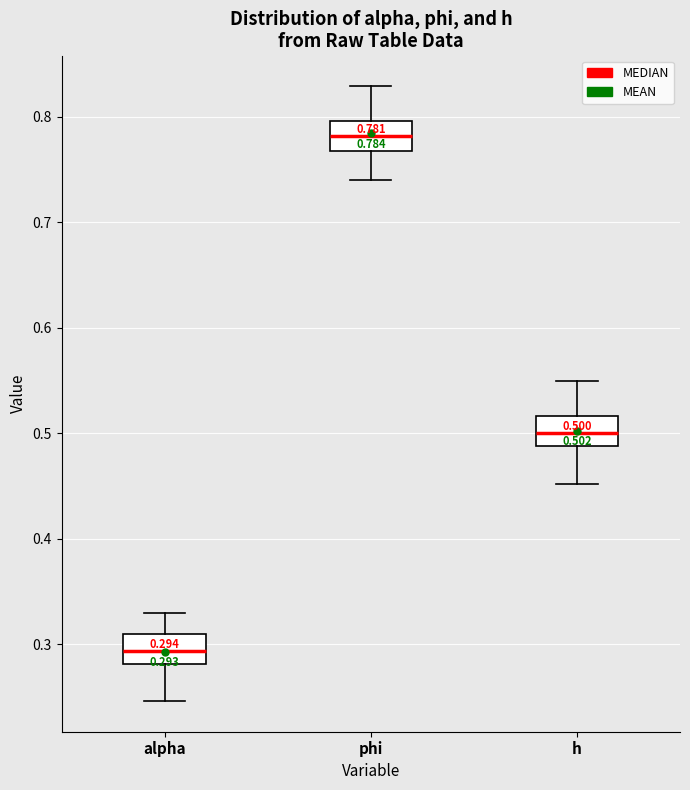

Which box has the highest median line?

phi